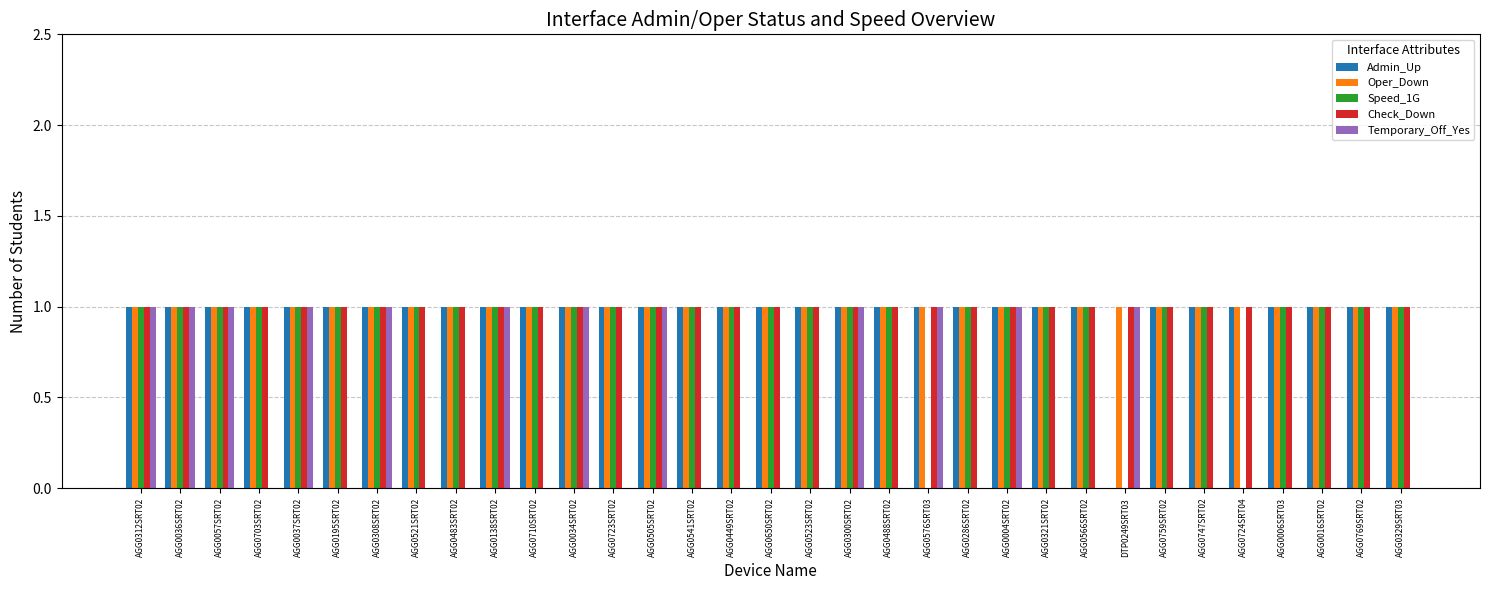

Count the number of data series in this chart.

5